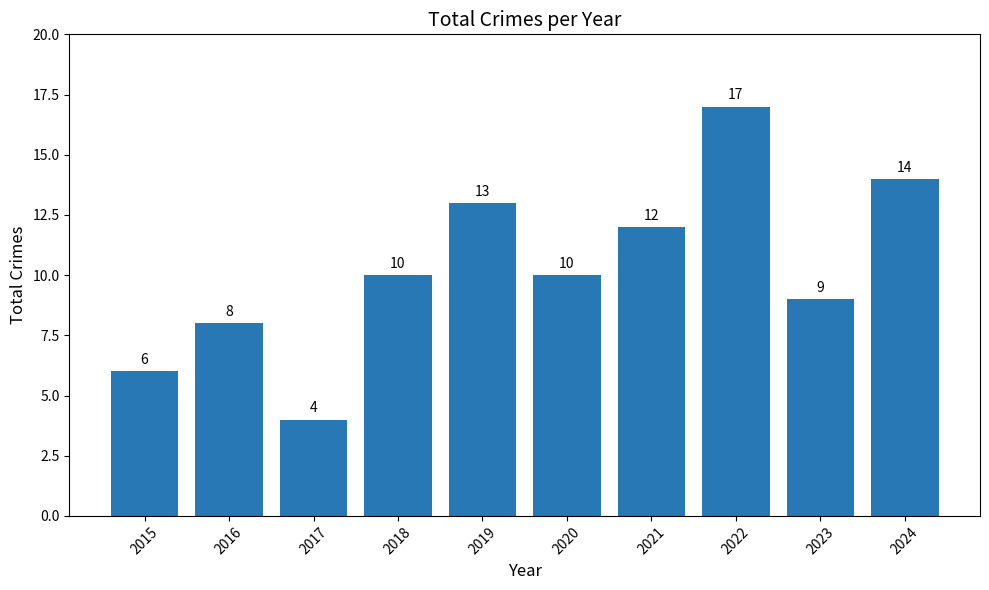

Approximately how many times larger is the value at 2024 compared to 2023?

1.6